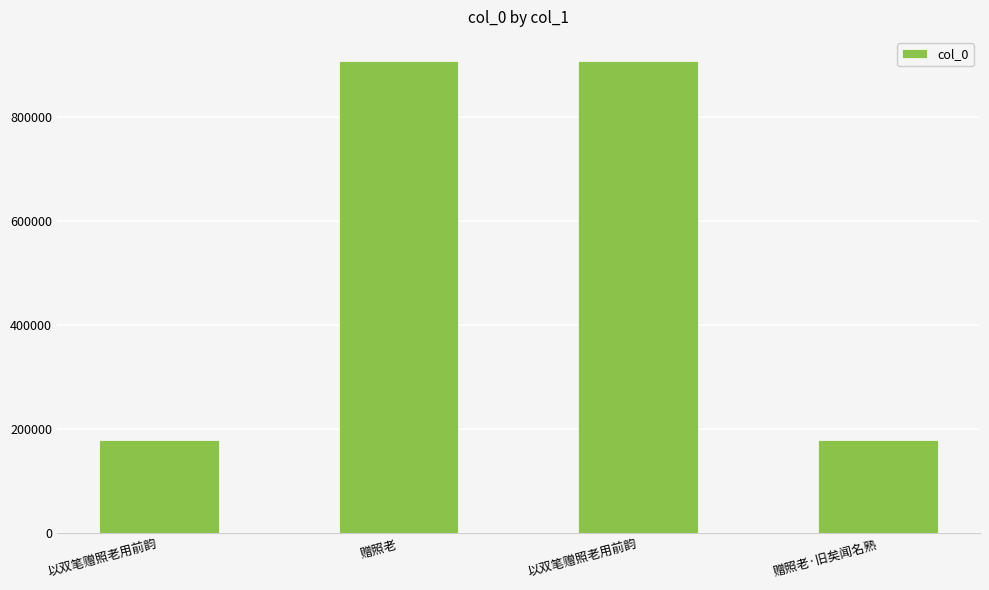

Rank the categories by value from lowest to highest.

赠照老·旧矣闻名熟, 以双笔赠照老用前韵, 以双笔赠照老用前韵, 赠照老